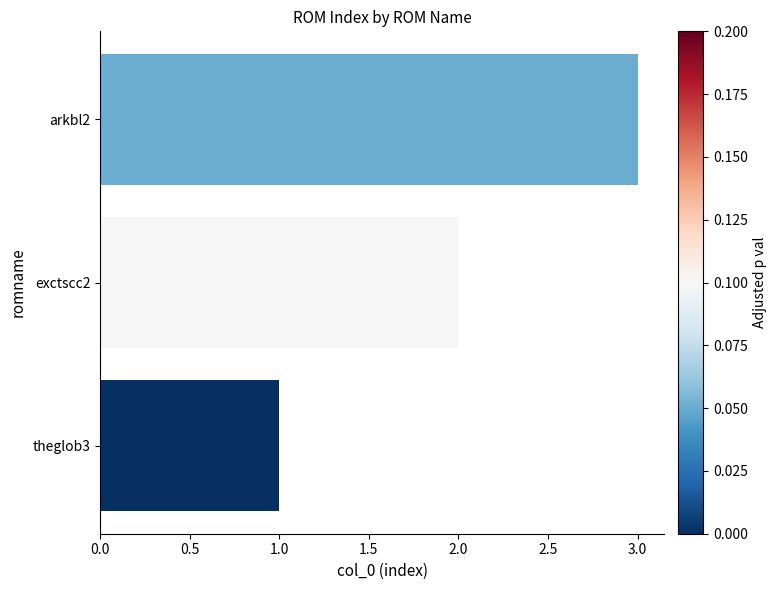

The chart shows a value of 1 at arkbl2. True or false?

False